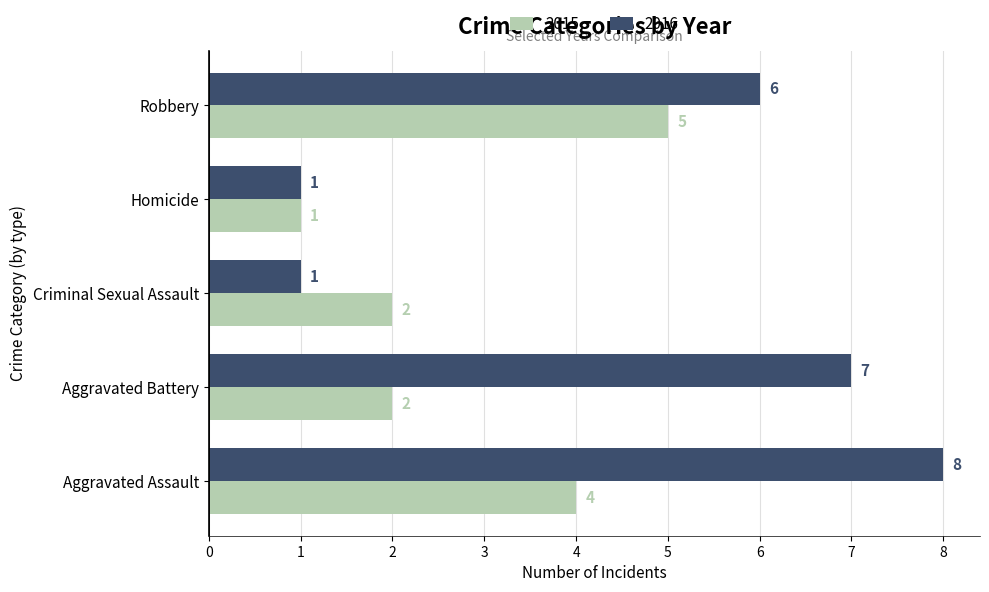

How many data points does each series have?

5